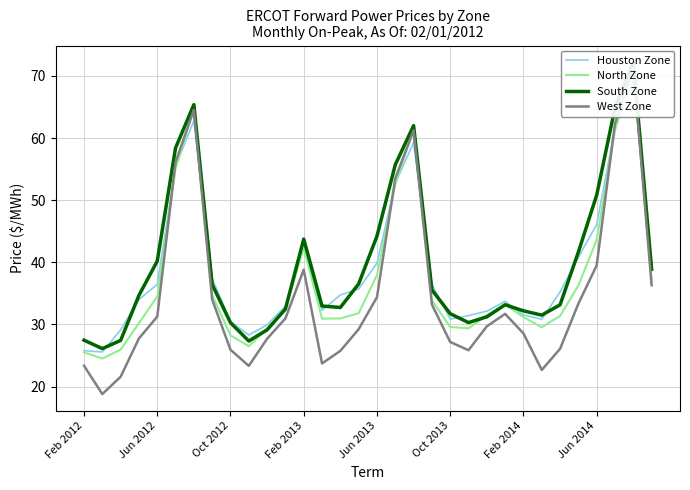

True or false: North Zone has more than 1 interior local peaks.

True